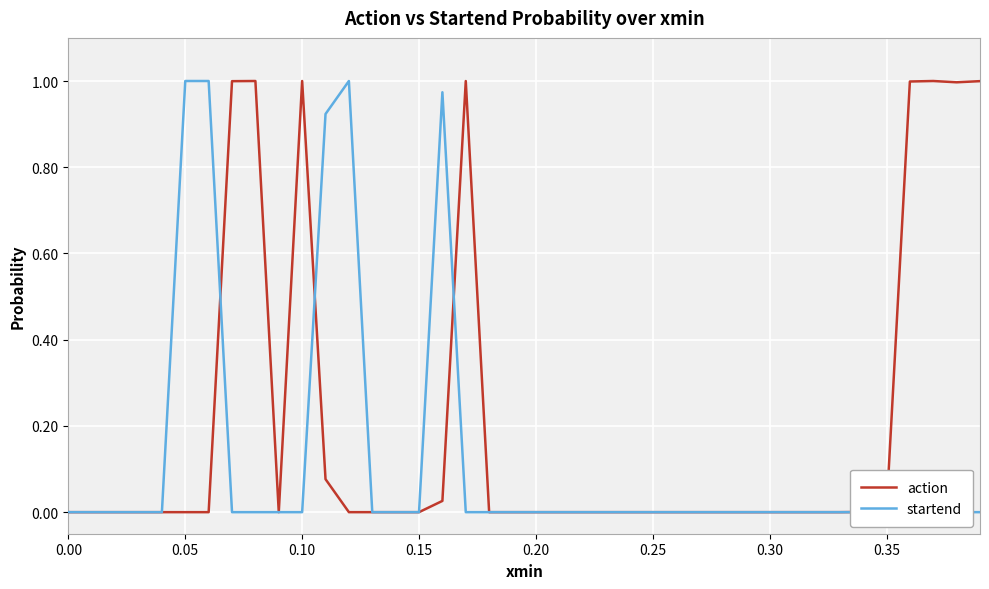

Is this an area chart (filled region under the line)?

No